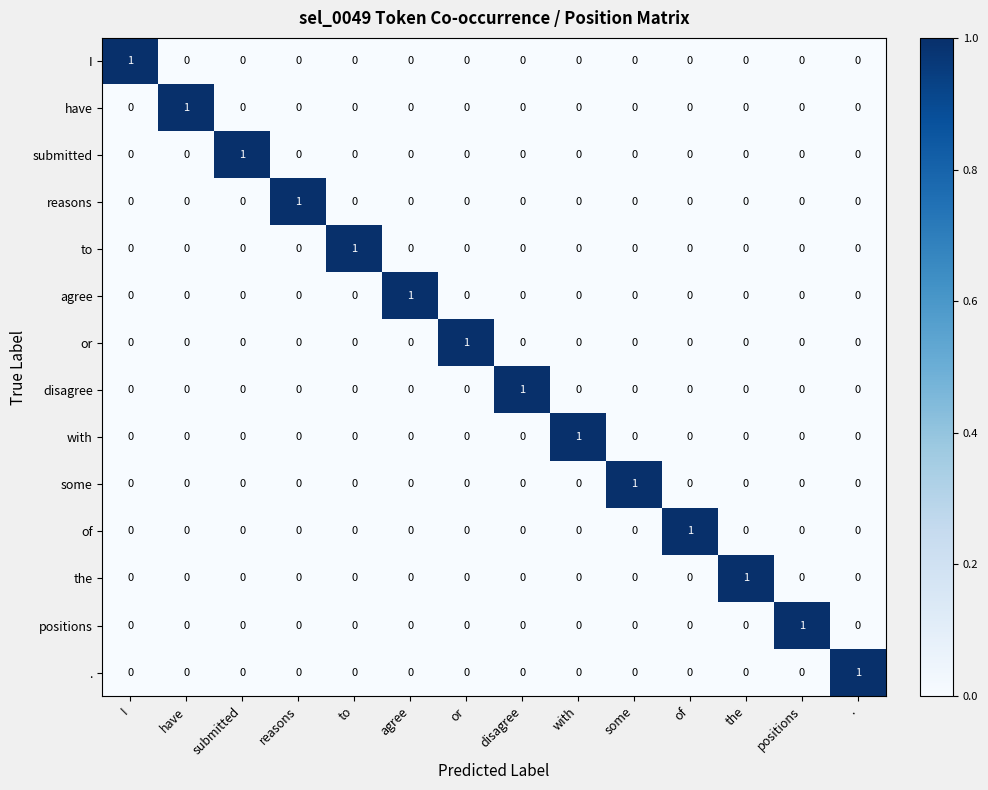

The value of with at submitted is 1. True or false?

False